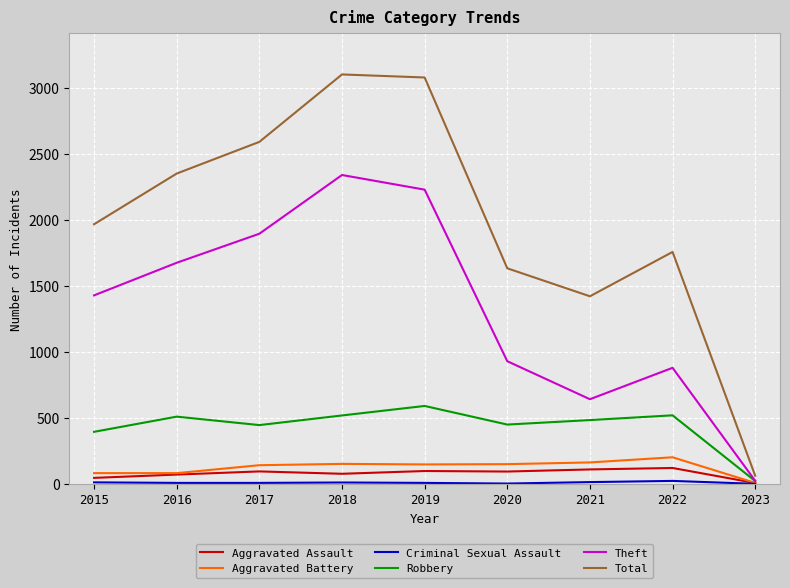

What is the difference between the Aggravated Battery values at 2021 and 2017?

21